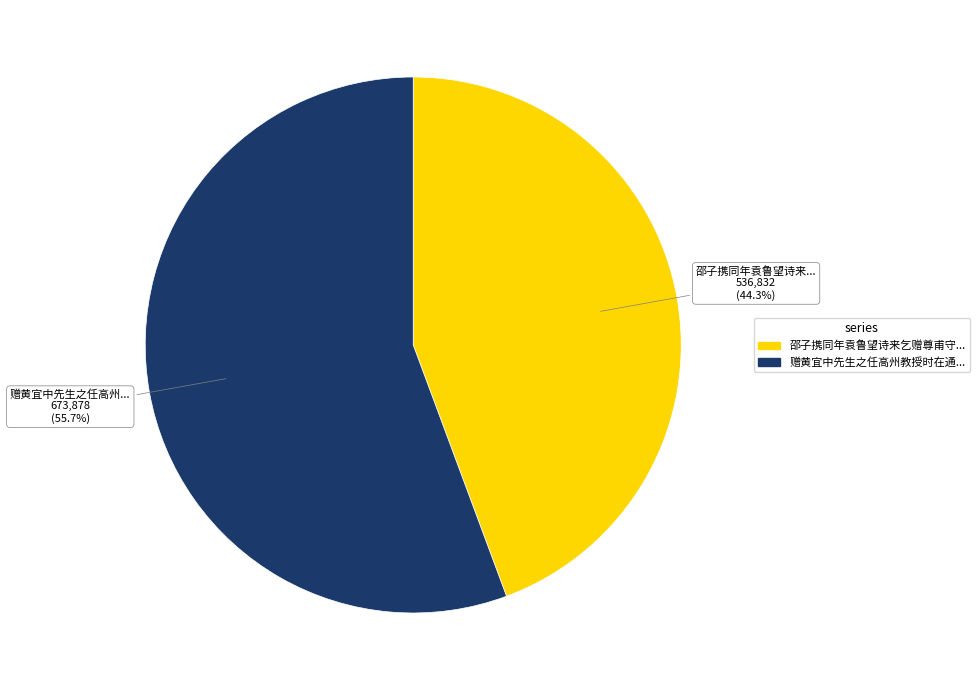

How many slices are in this pie chart?

2